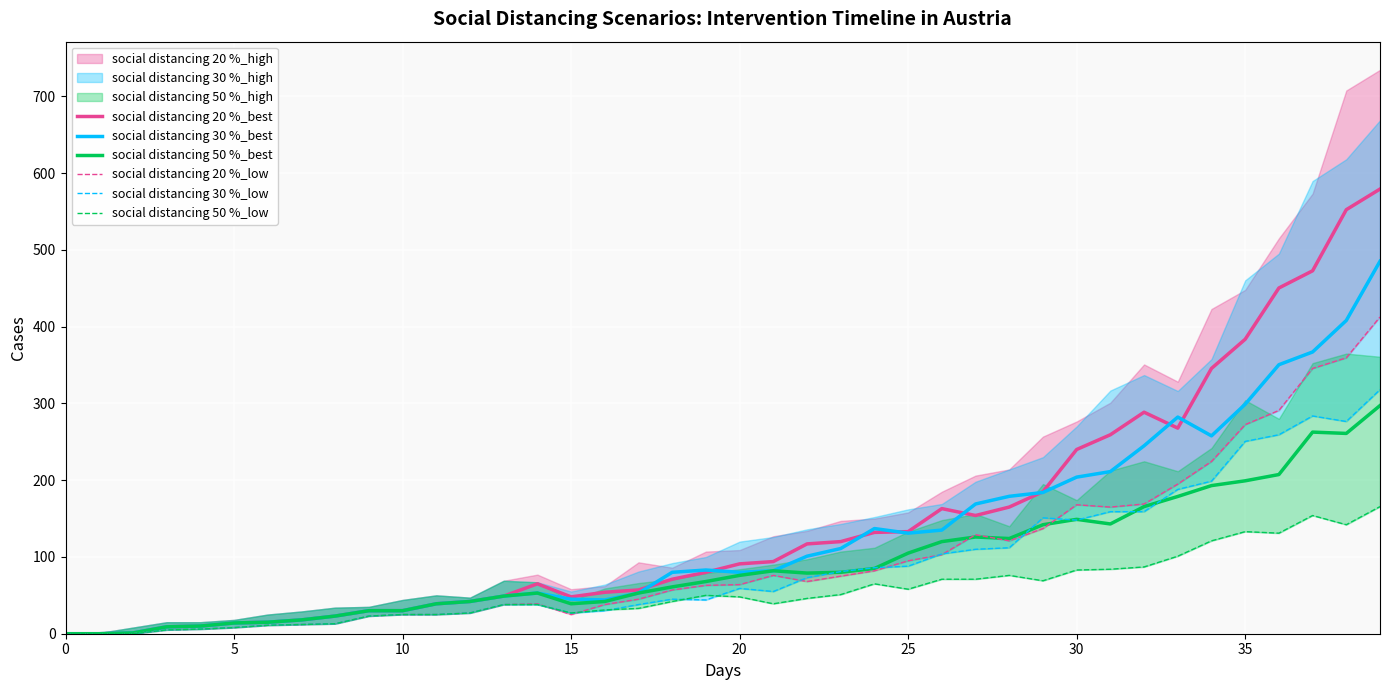

What is the maximum value for social distancing 30 %_best?

485.2